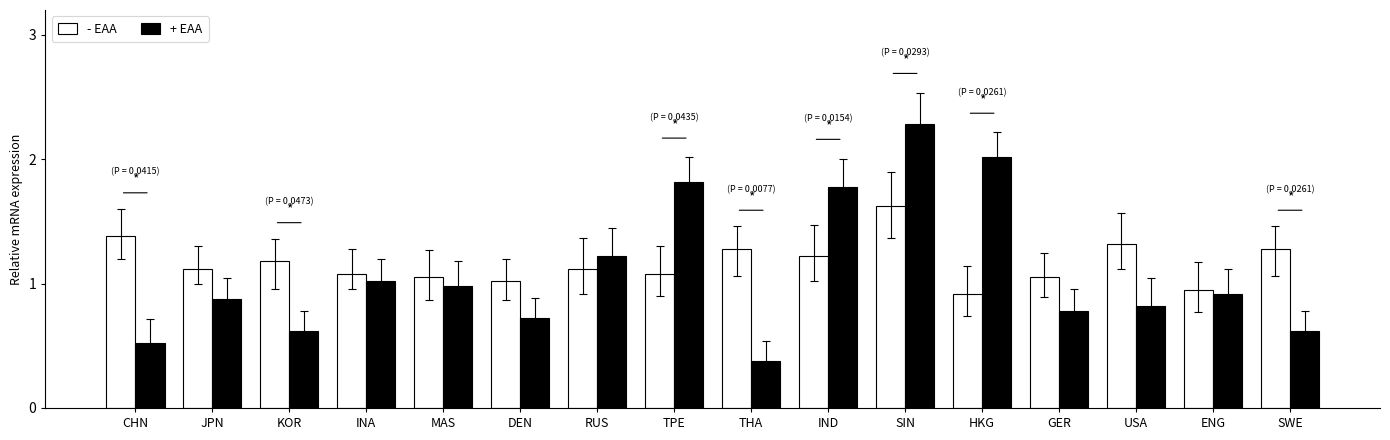

Which series has the largest range (max minus min)?

+ EAA